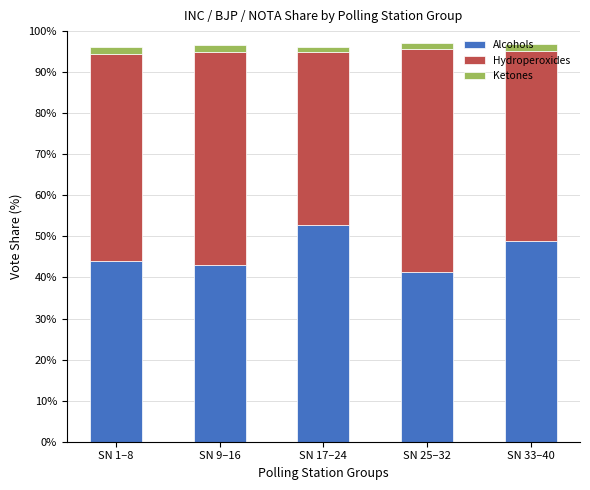

What is the maximum value for Alcohols?

52.7